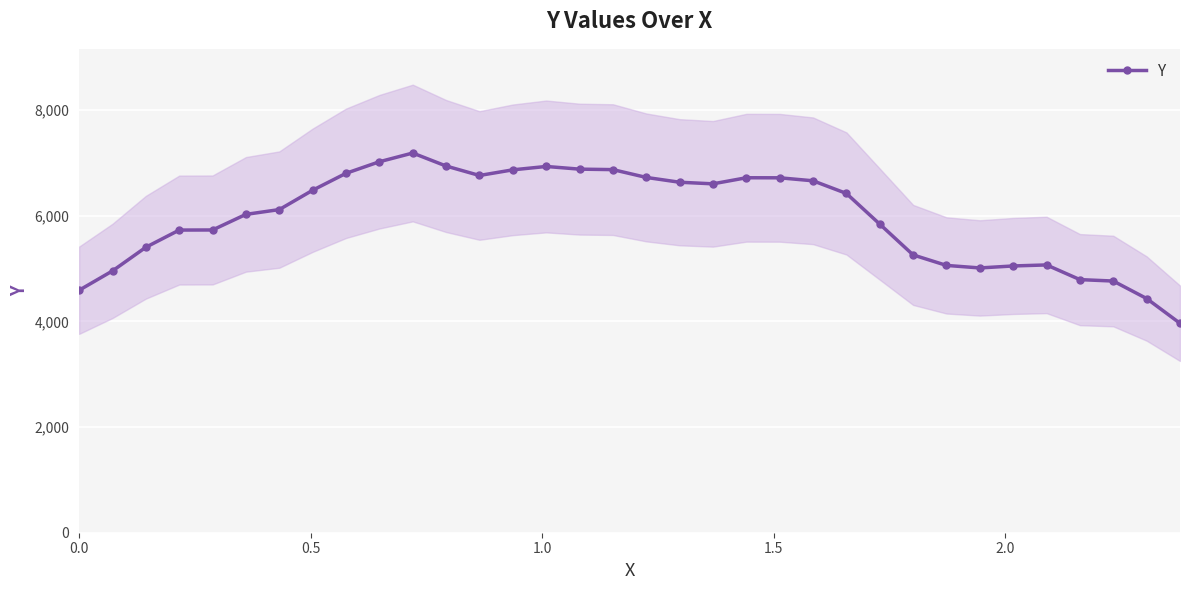

What is the value of the Y point at the 16th from the left?

6880.4